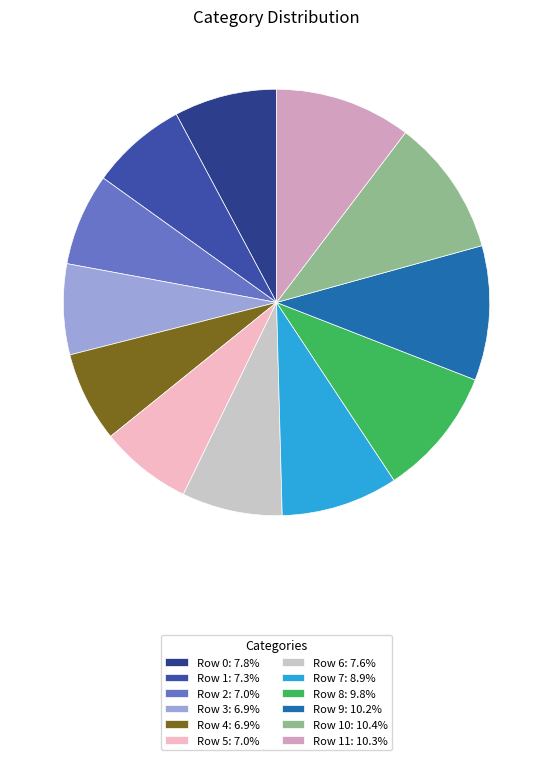

Which category has the biggest portion of the pie?

Row 10